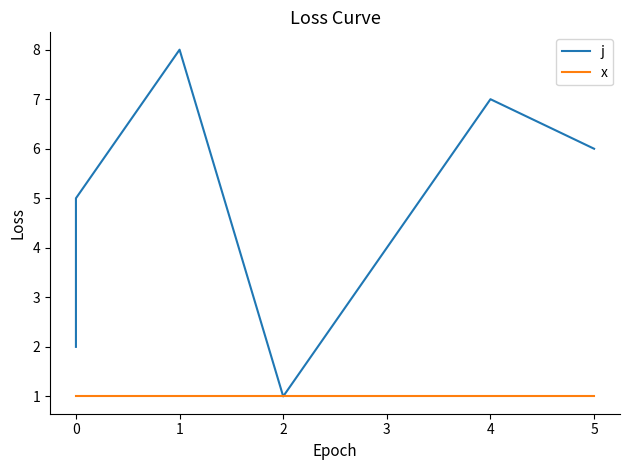

Between 4 and 5, which series saw the biggest shift?

j